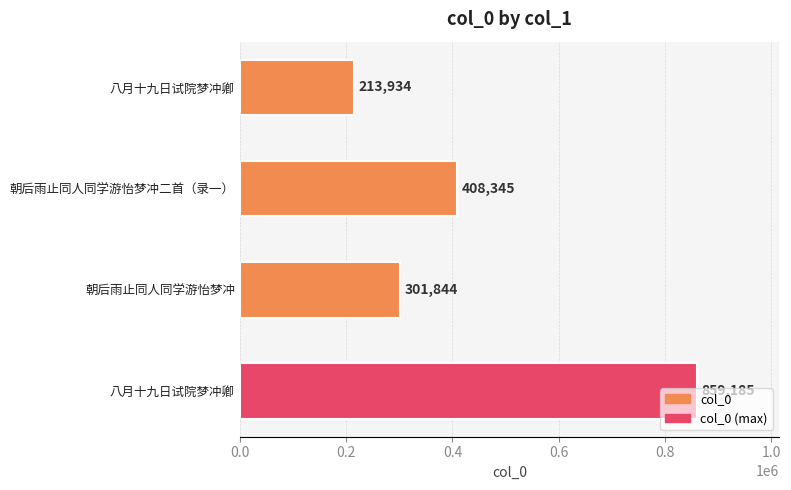

How many data points are less than 408345?

2